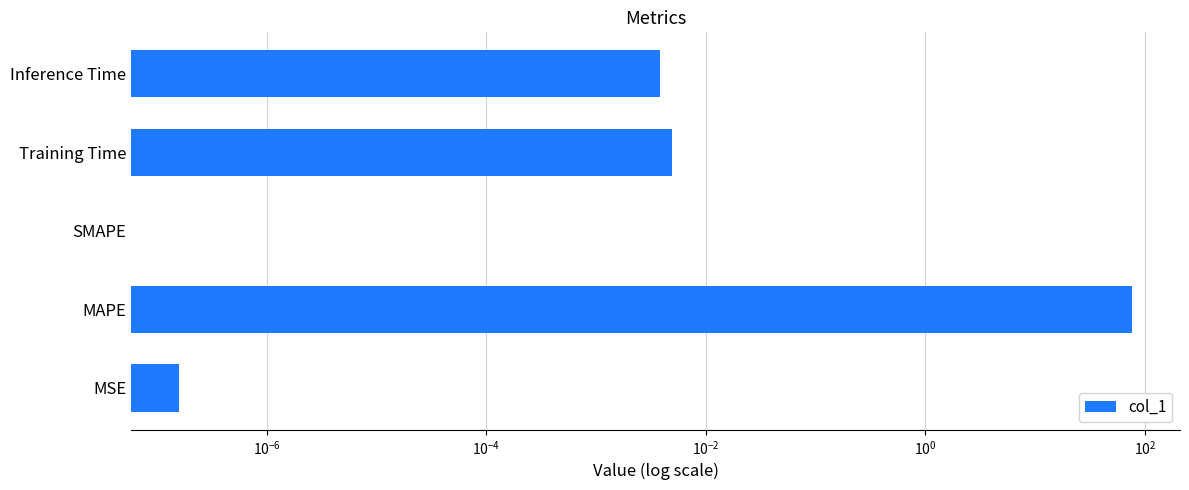

Reading left to right, transcribe all the data shown in this chart.

0.0	77.0	0.0	0.0	0.0